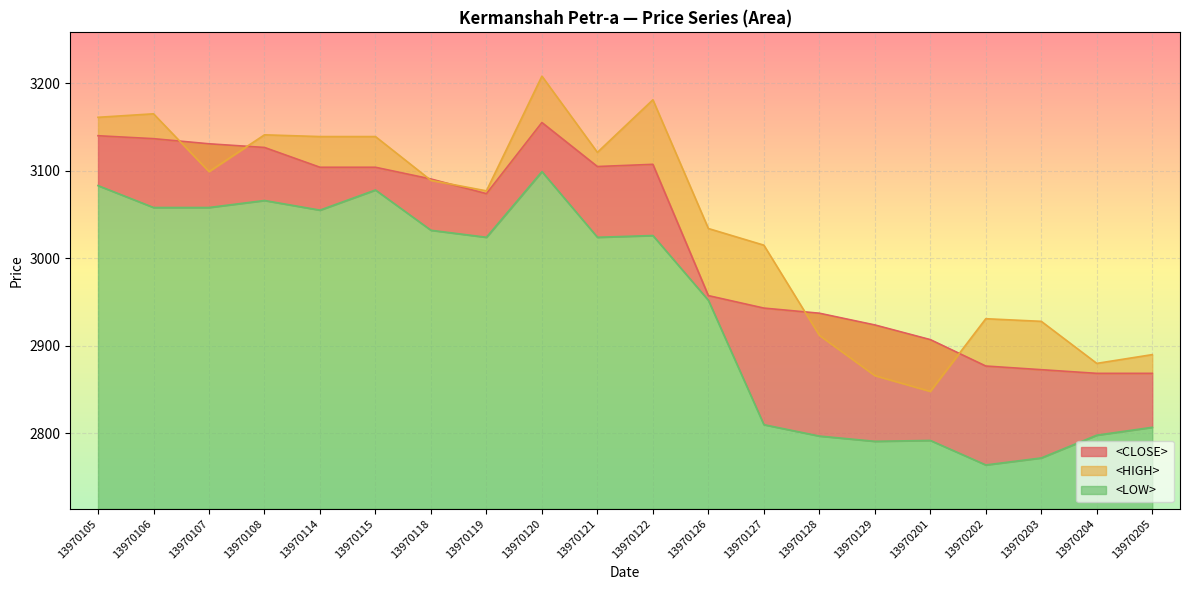

Where does the <HIGH> series first go above 3089?

13970105